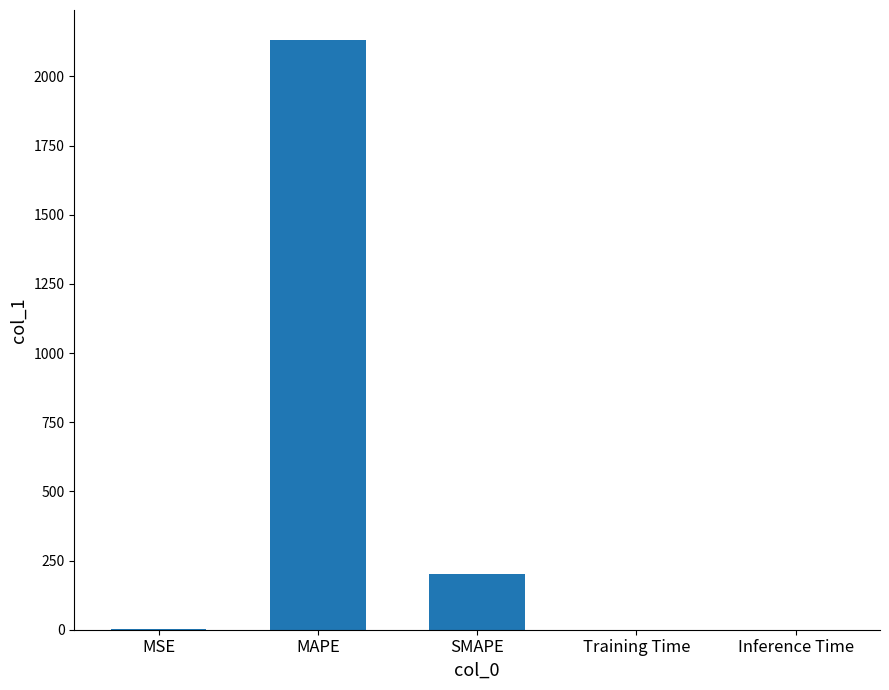

What is the sum of all values?

2334.3